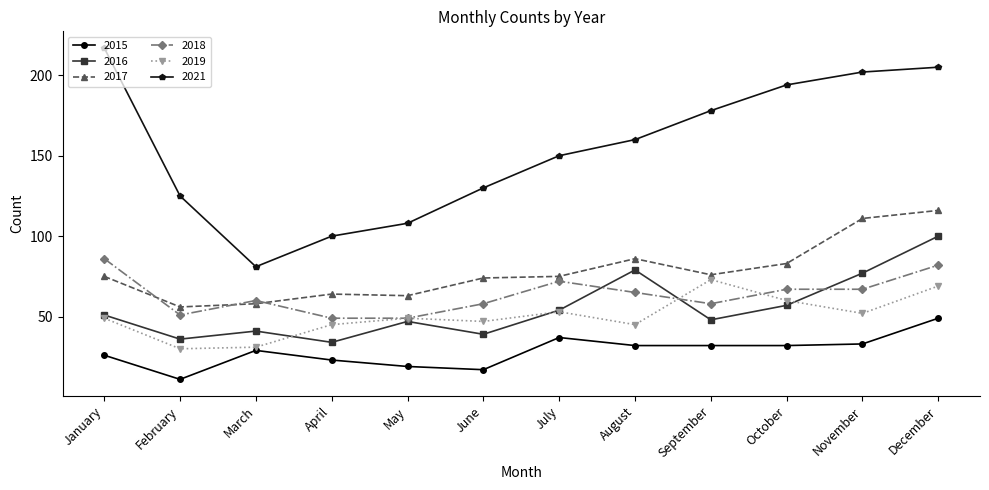

After their last crossing, which series has the higher values: 2018 or 2016?

2016